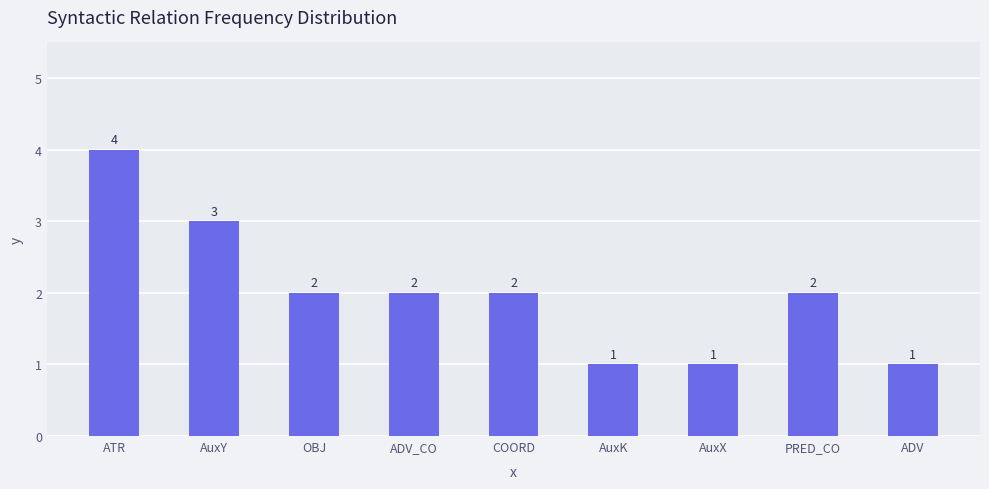

What is the average value?

2